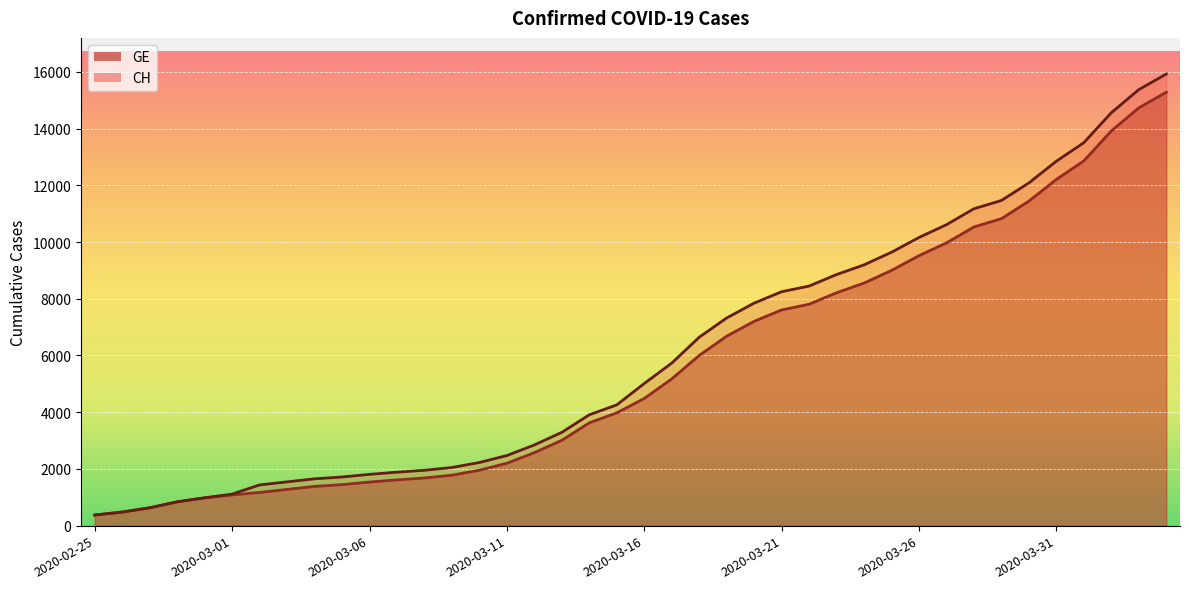

Which series has the largest range (max minus min)?

CH